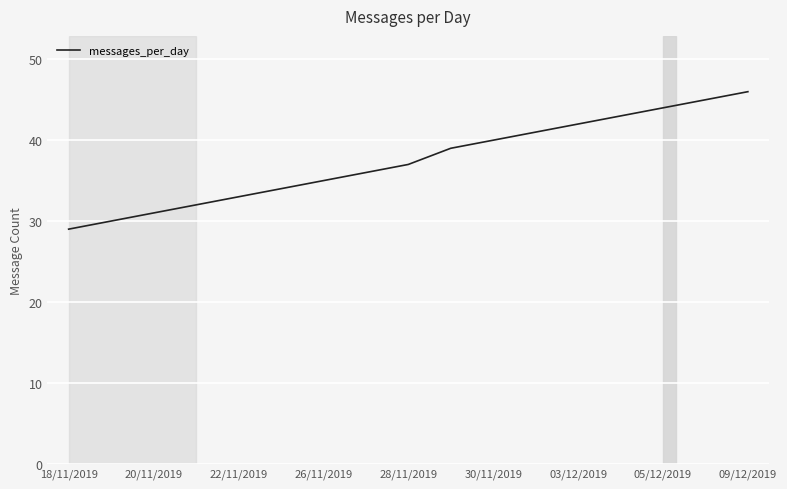

What is the greatest value displayed?

46